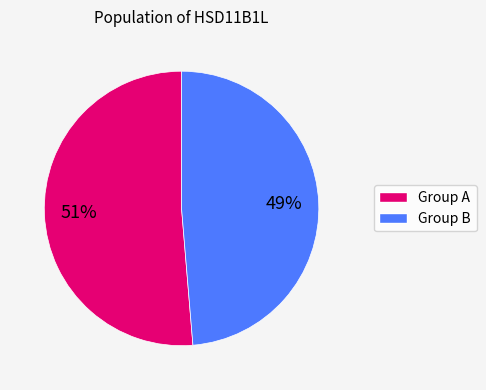

To the nearest percent, what is the average slice percentage?

50%